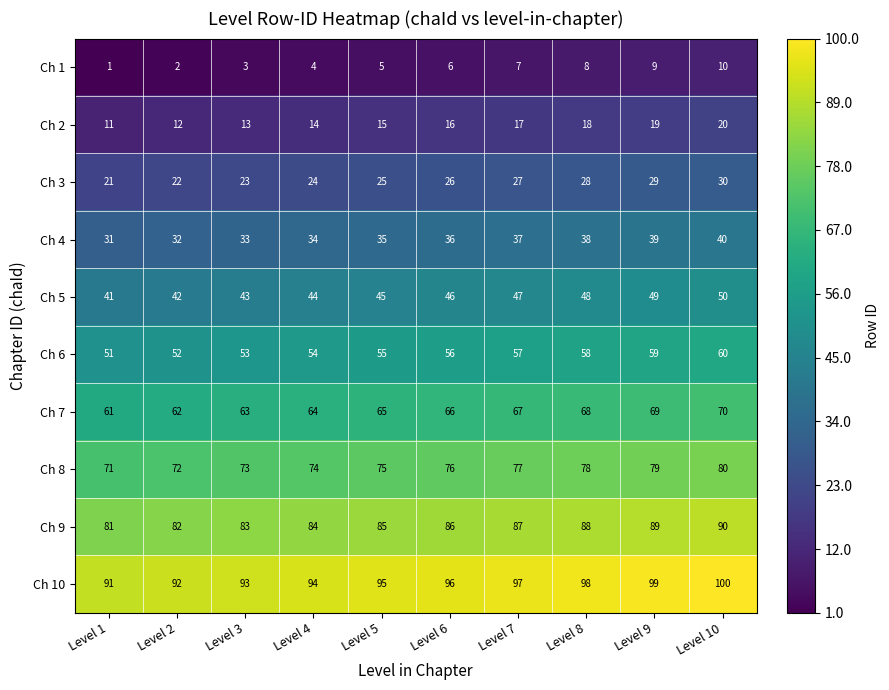

Which series has the largest total across all categories?

Ch 10